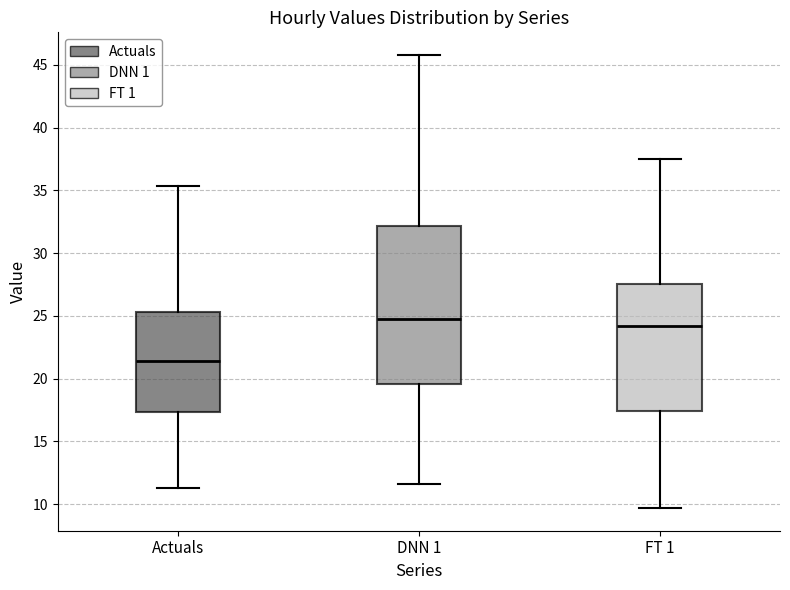

Reading left to right, read every box against the y-axis: the position of its median line, the range the box covers, and the ends of its whiskers. The values are not printed on the chart, so give them approximately, as read against the axis.

Actuals: median 21.5, box 17.5 to 25.5, whiskers 11.5 to 35.5
DNN 1: median 25.0, box 19.5 to 32.0, whiskers 11.5 to 46.0
FT 1: median 24.0, box 17.5 to 27.5, whiskers 9.5 to 37.5